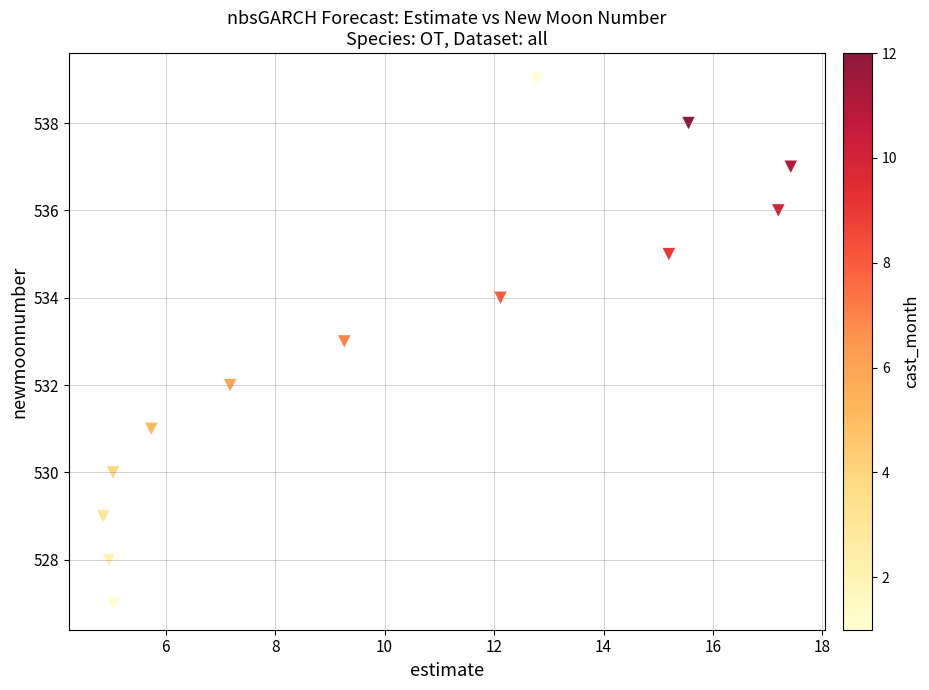

What is the range of Y values (max minus min)?

12